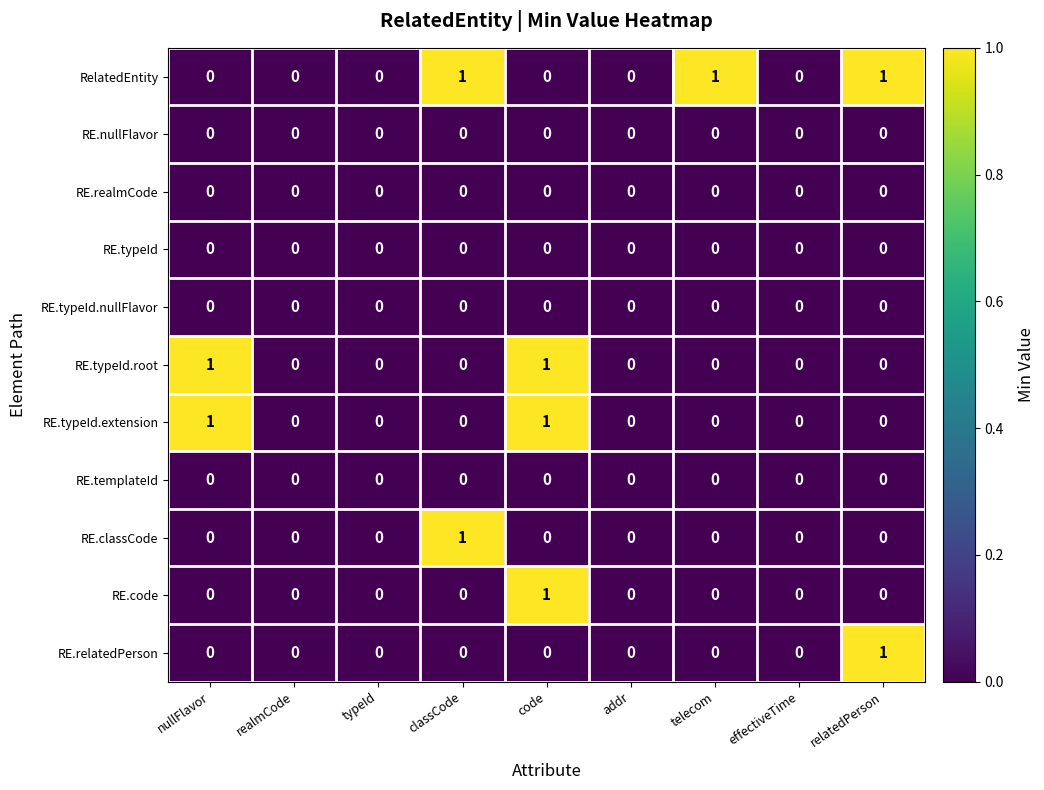

At which category is the sum across all series the highest?

code